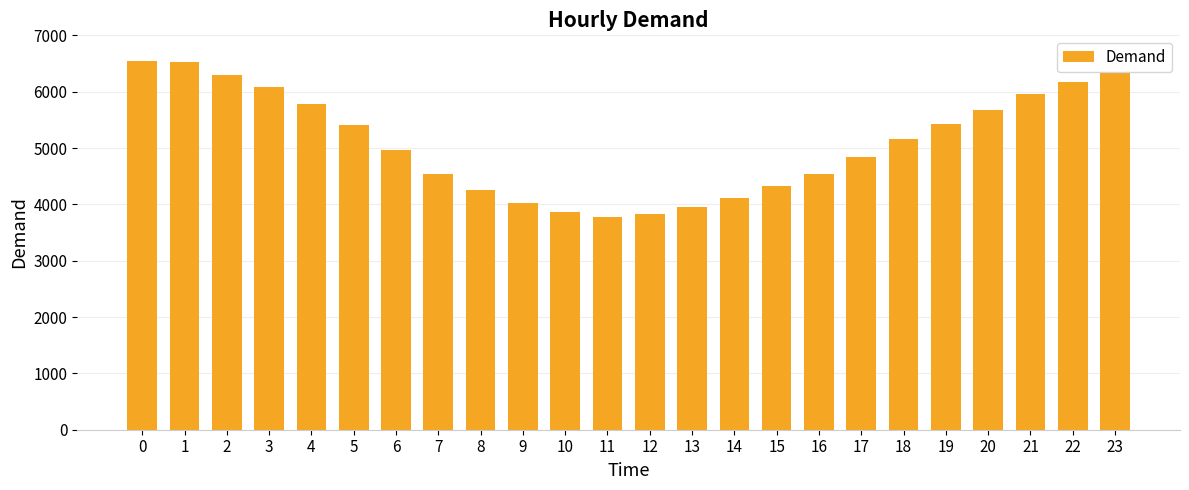

How many bars are there in total?

24